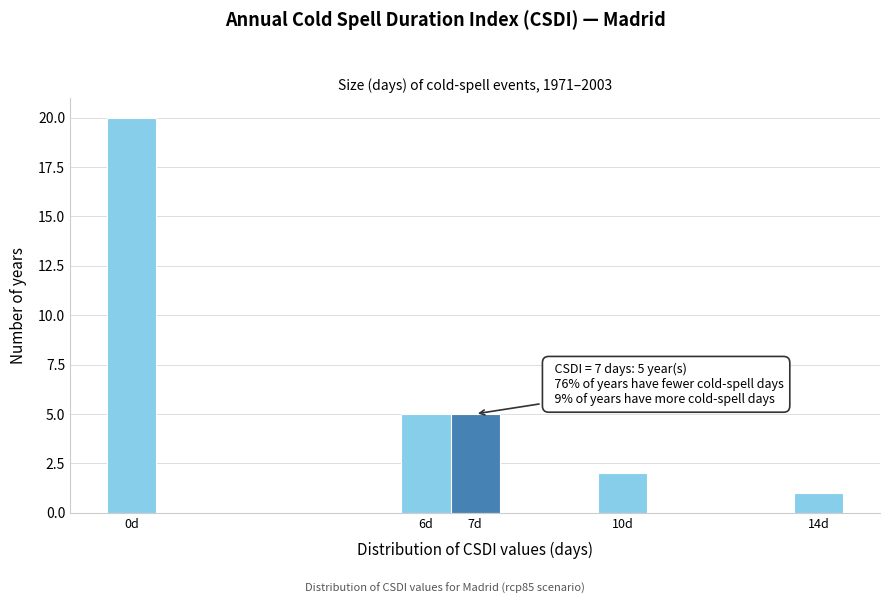

Over which range of the x-axis is the bar tallest?

-0.5 to 0.5